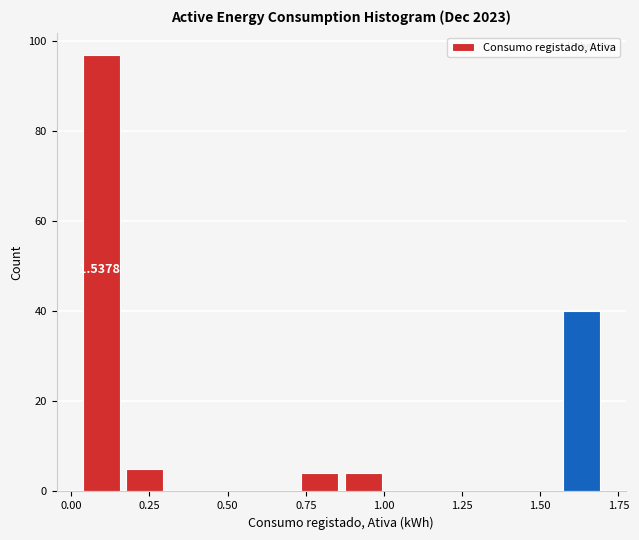

Around what value on the x-axis is the tallest bar? Give the approximate position of its centre, as read against the axis.

0.10